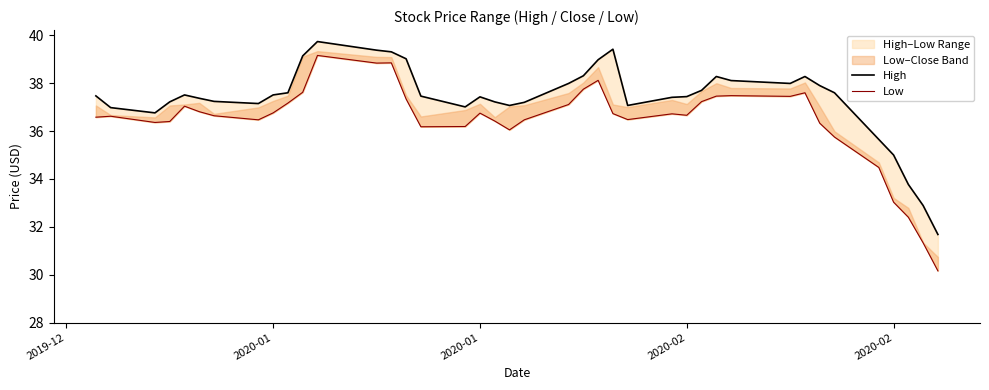

How many interior local peaks does the High series have?

6